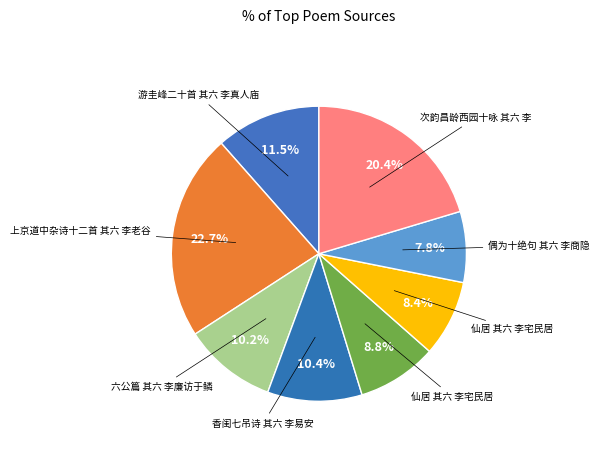

Count the number of slices in the pie.

8